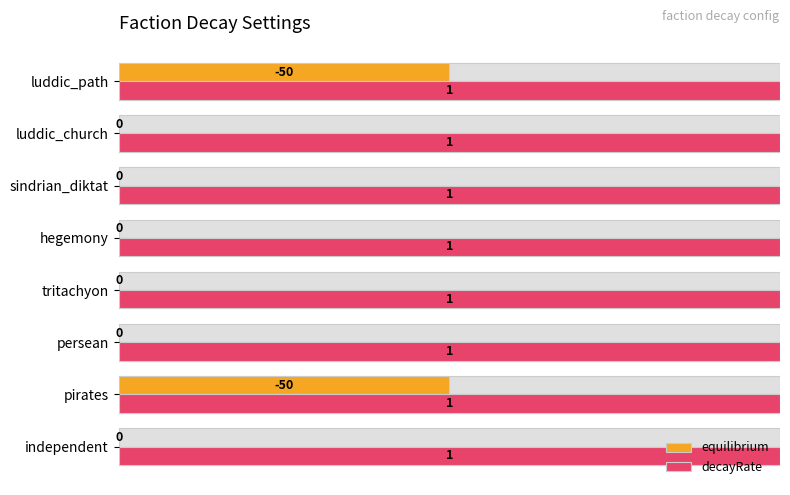

What are all the series names shown in the legend?

equilibrium, decayRate